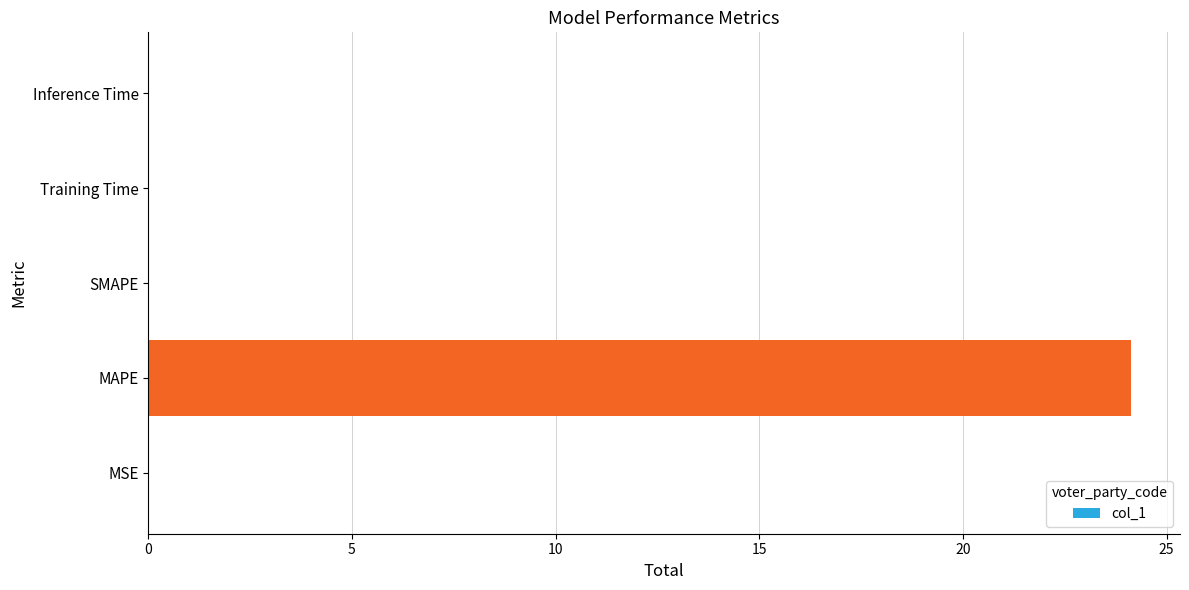

The value at SMAPE is 15.4. True or false?

False